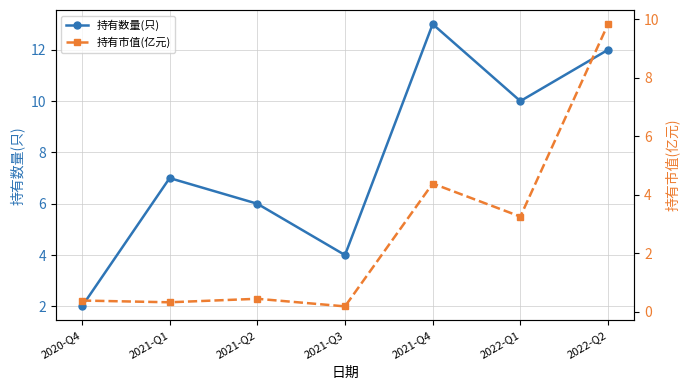

Reading left to right, what are all the values shown in this chart?

持有数量(只): 2.0	7.0	6.0	4.0	13.0	10.0	12.0
持有市值(亿元): 0.4	0.3	0.5	0.2	4.4	3.3	9.8